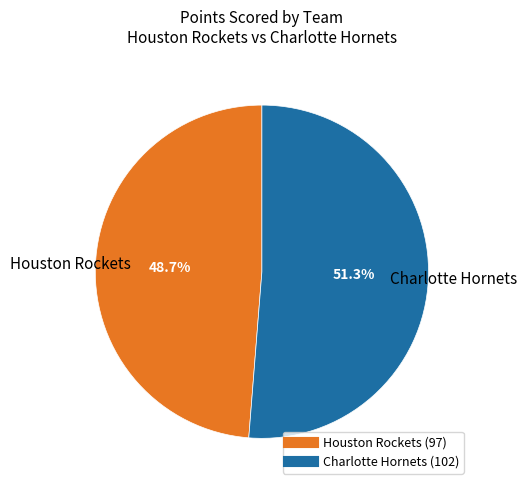

Is there any slice that represents more than half of the pie?

Yes